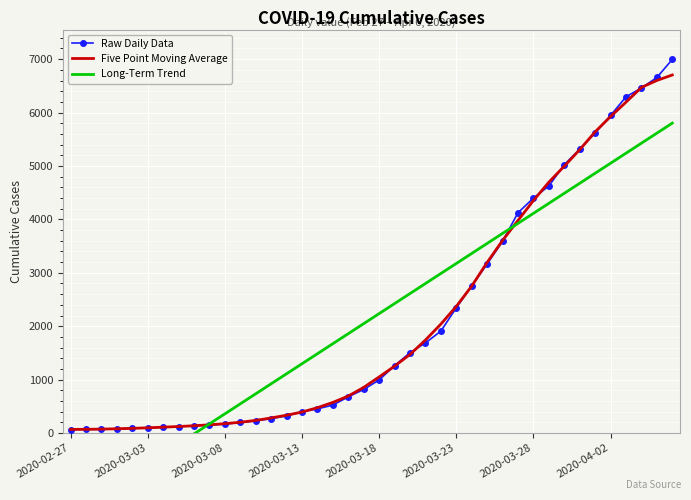

What is the greatest value displayed?

6995.0